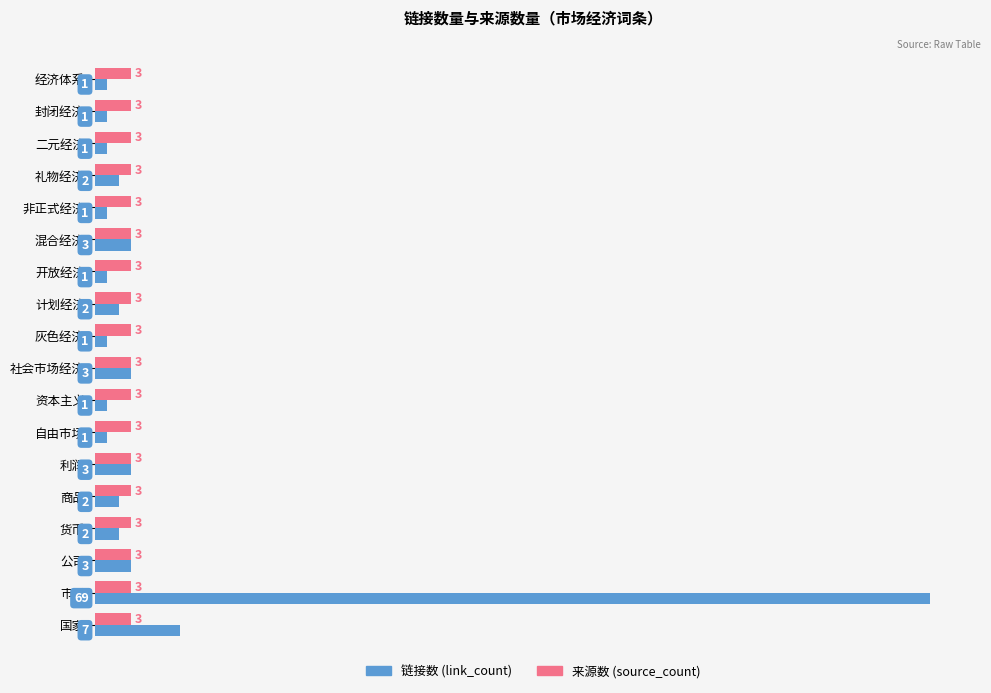

Which series has the largest total across all categories?

链接数 (link_count)